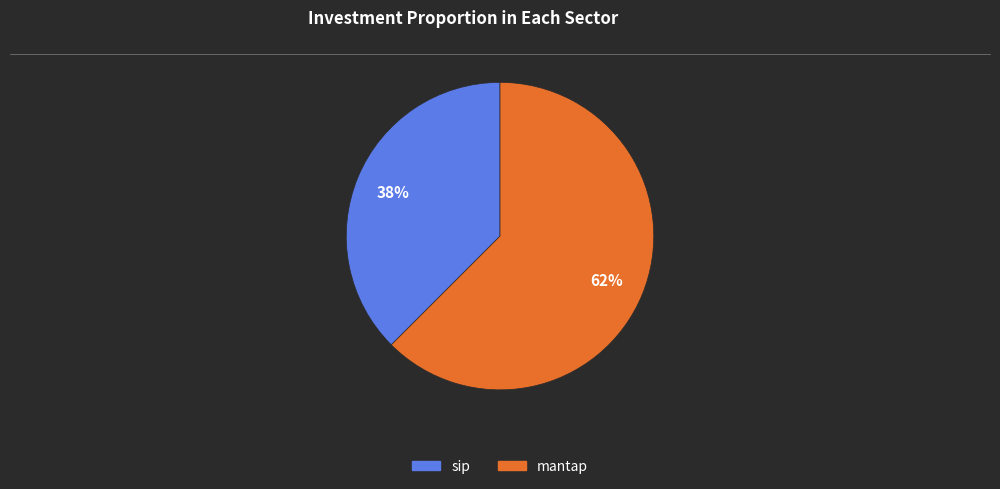

True or false: sip accounts for 27% of the total.

False